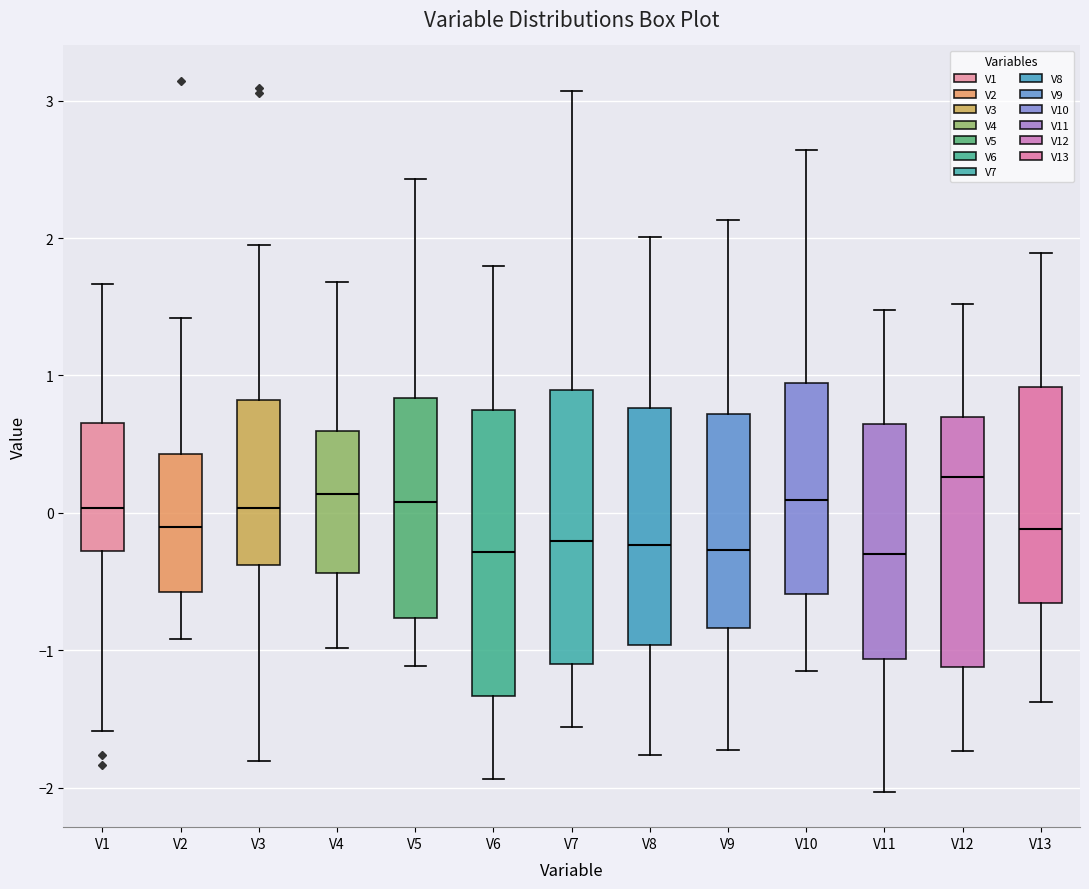

Reading left to right, read every box against the y-axis: the position of its median line, the range the box covers, and the ends of its whiskers. The values are not printed on the chart, so give them approximately, as read against the axis.

V1: median 0.0, box -0.3 to 0.7, whiskers -1.6 to 1.7
V2: median -0.1, box -0.6 to 0.4, whiskers -0.9 to 1.4
V3: median 0.0, box -0.4 to 0.8, whiskers -1.8 to 1.9
V4: median 0.1, box -0.4 to 0.6, whiskers -1.0 to 1.7
V5: median 0.1, box -0.8 to 0.8, whiskers -1.1 to 2.4
V6: median -0.3, box -1.3 to 0.8, whiskers -1.9 to 1.8
V7: median -0.2, box -1.1 to 0.9, whiskers -1.6 to 3.1
V8: median -0.2, box -1.0 to 0.8, whiskers -1.8 to 2.0
V9: median -0.3, box -0.8 to 0.7, whiskers -1.7 to 2.1
V10: median 0.1, box -0.6 to 0.9, whiskers -1.1 to 2.6
V11: median -0.3, box -1.1 to 0.6, whiskers -2.0 to 1.5
V12: median 0.3, box -1.1 to 0.7, whiskers -1.7 to 1.5
V13: median -0.1, box -0.7 to 0.9, whiskers -1.4 to 1.9